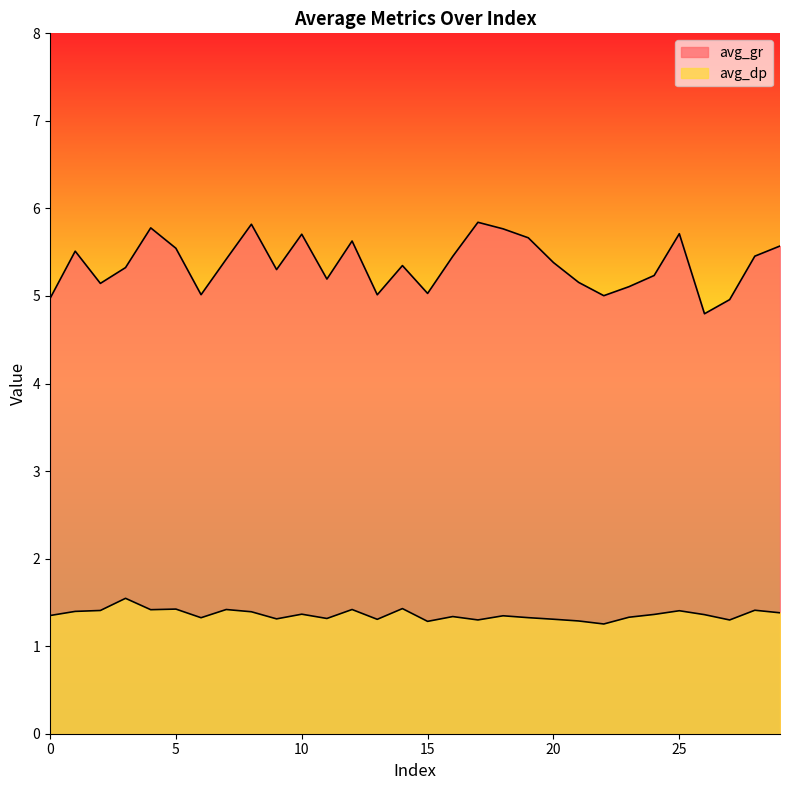

True or false: avg_dp and avg_gr intersect in this chart.

False